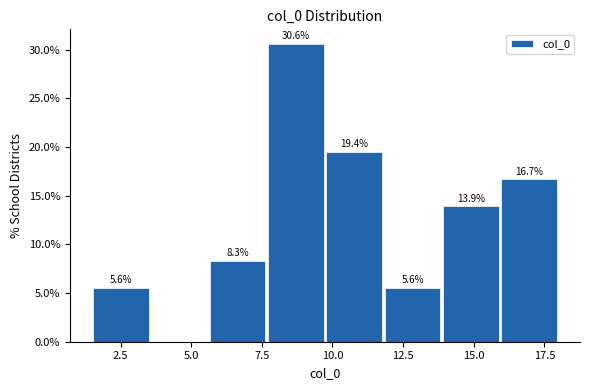

Which range on the x-axis has the tallest bar?

7.5 to 10.0